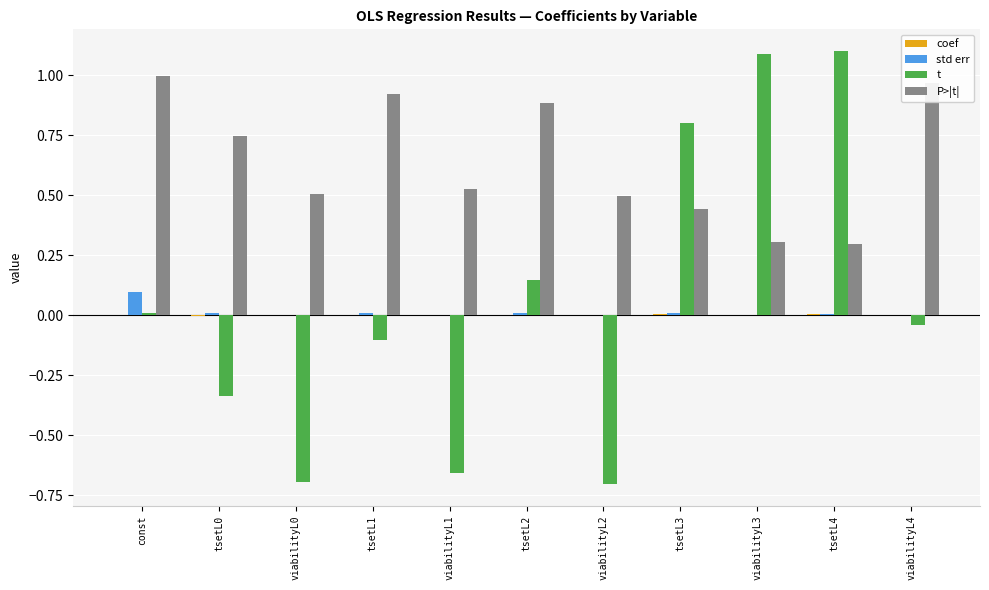

What is the sum of all P>|t| values?

7.1